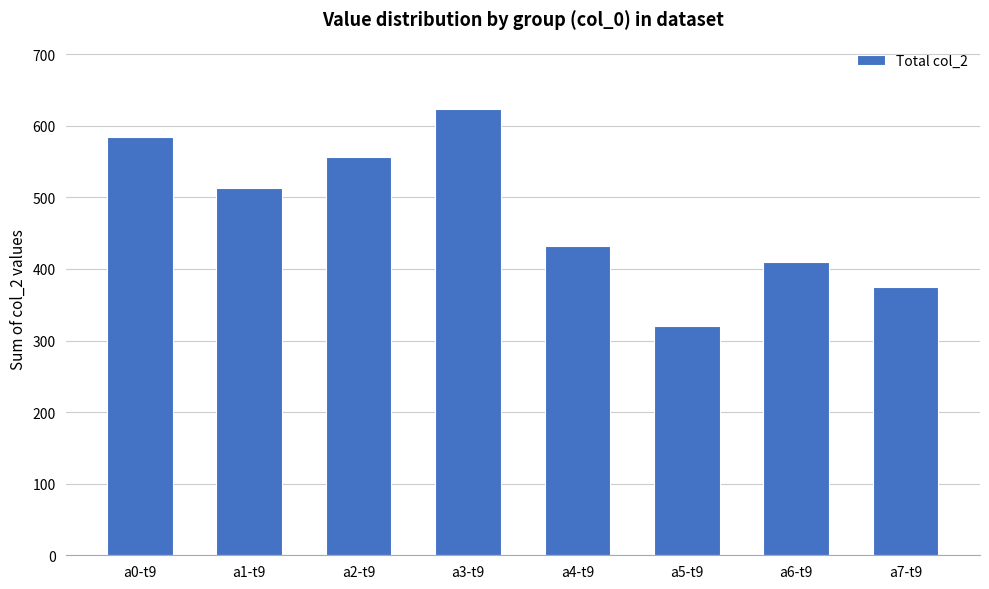

The value at a6-t9 is 410. True or false?

True